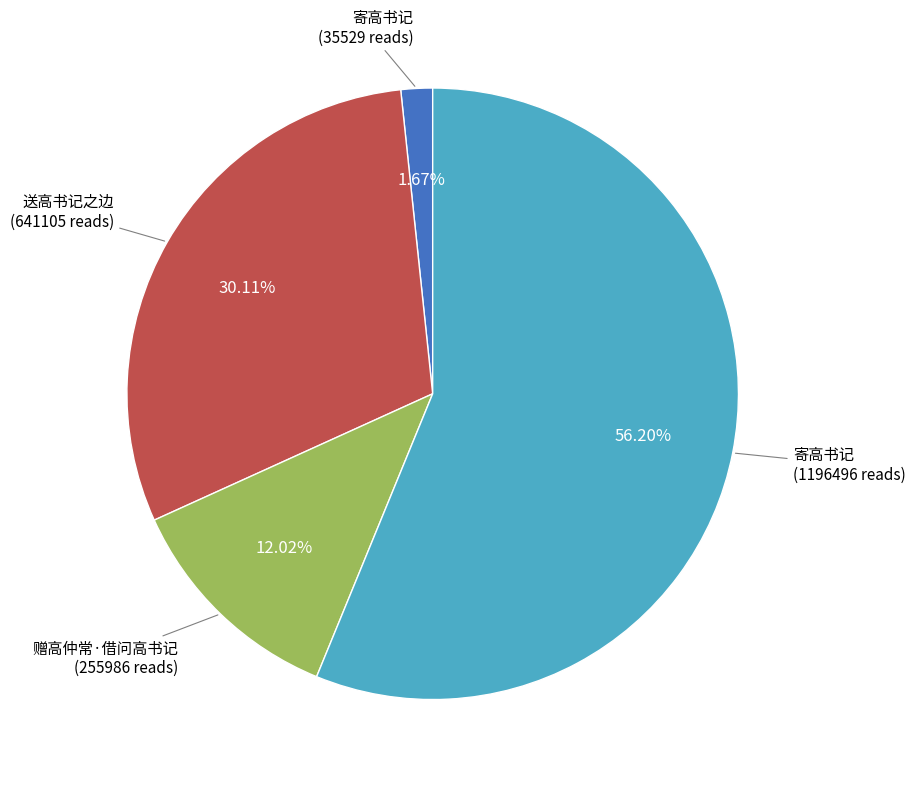

How many slices are in this pie chart?

4